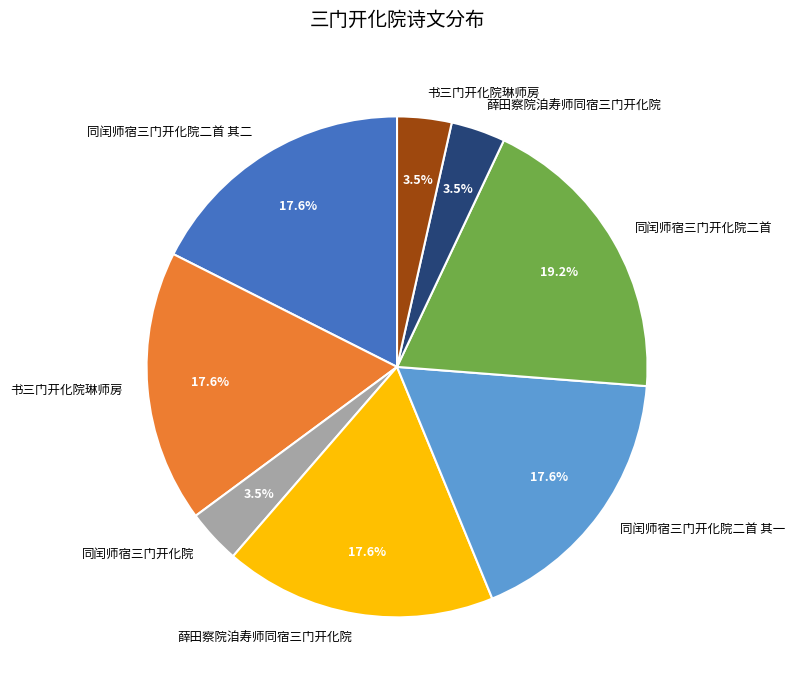

Does any single category account for the majority?

No